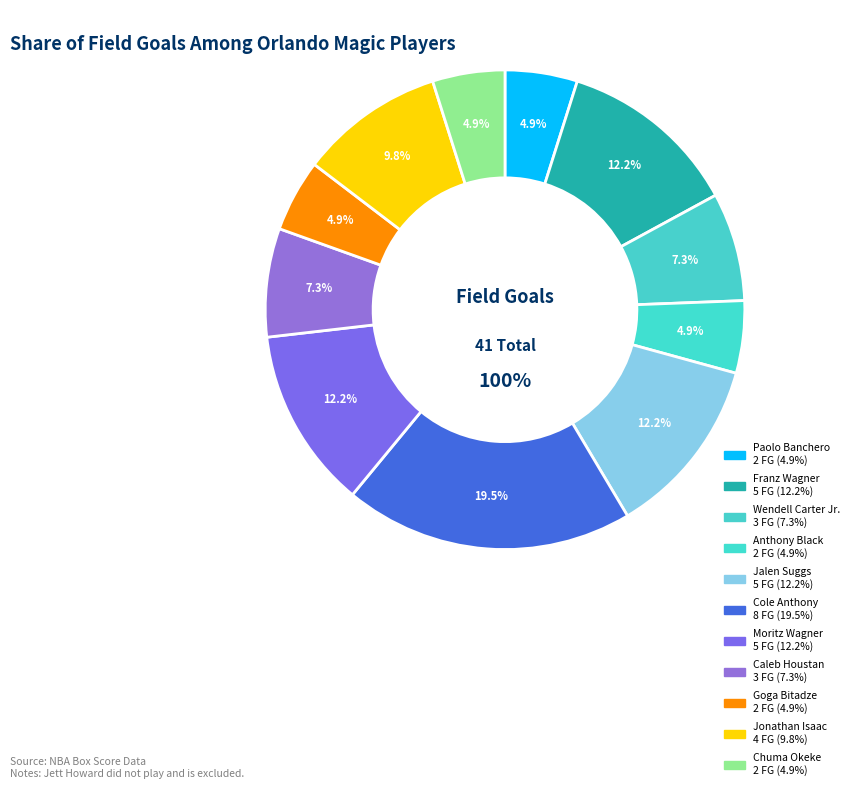

Is there a majority slice in this chart?

No